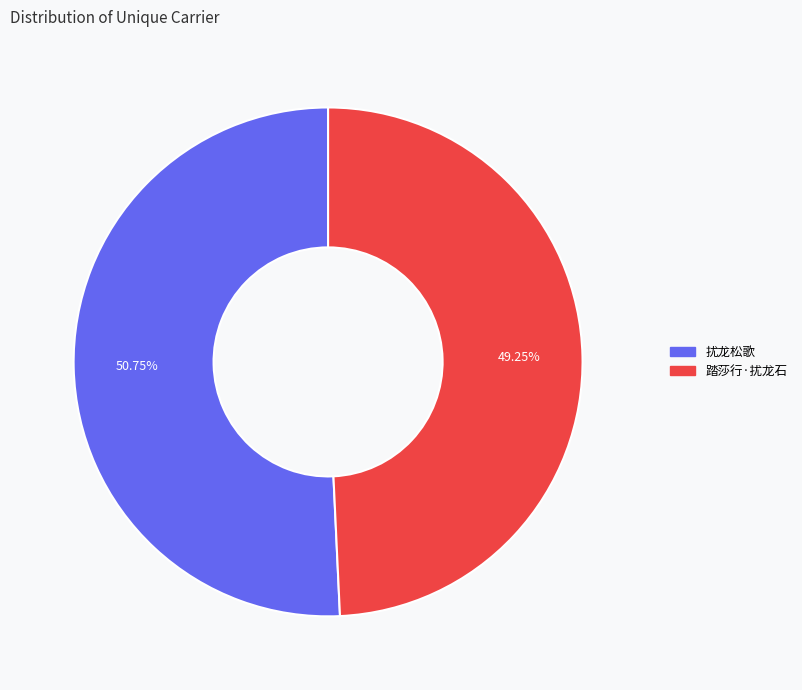

Which has a higher value, 踏莎行·扰龙石 or 扰龙松歌?

扰龙松歌